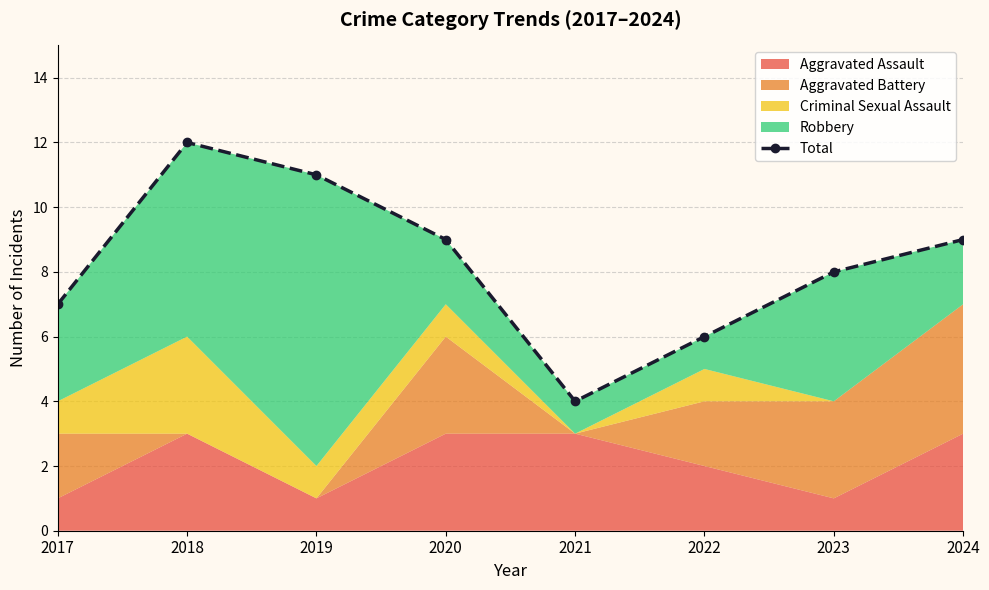

How many points are lower than both their immediate neighbors (excluding endpoints)?

1